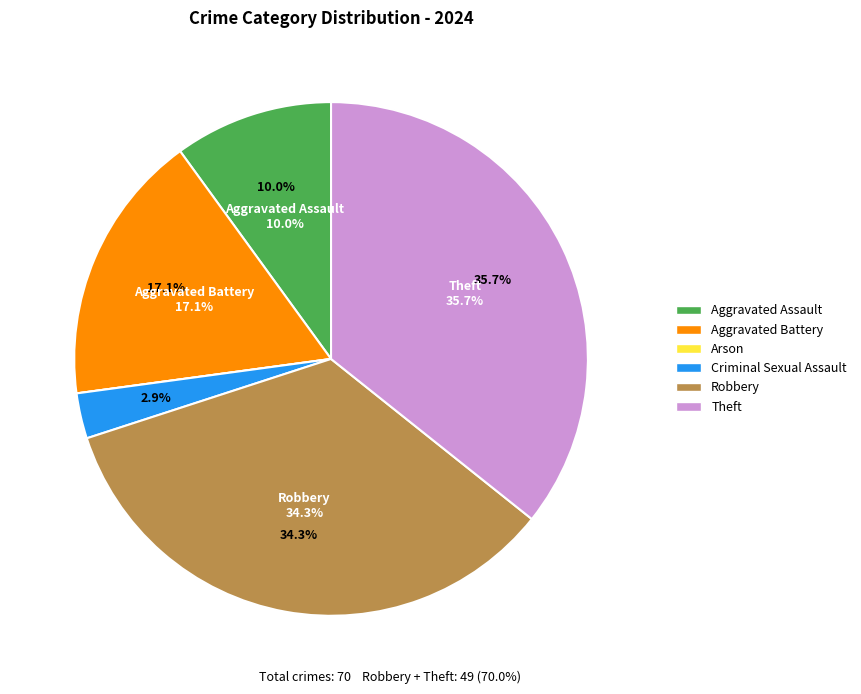

Does any single category account for the majority?

No